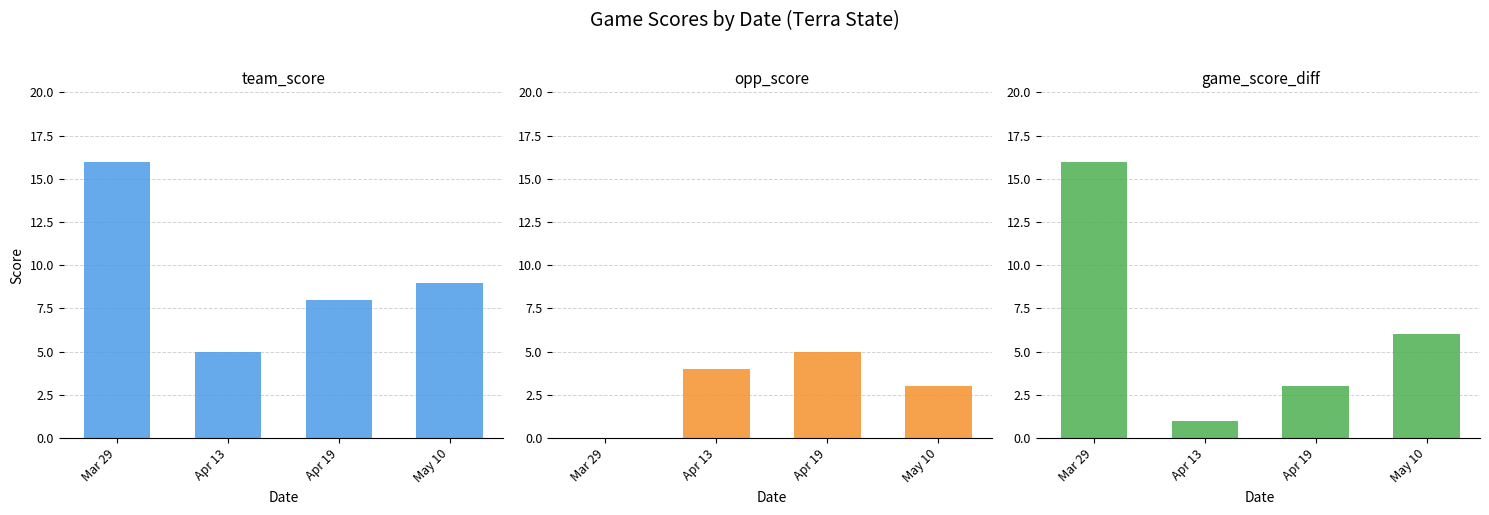

What position from the right is Mar 29?

4